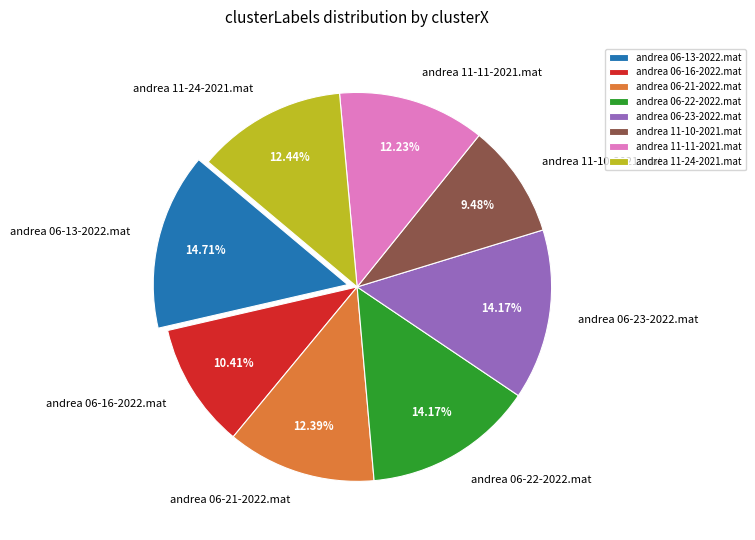

How much of the chart is everything except andrea 11-24-2021.mat?

87.6%